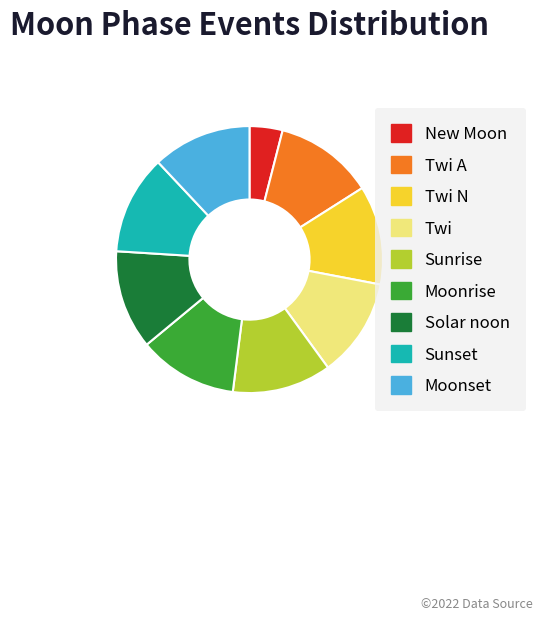

Is the sum of Sunrise and Moonset greater than half?

No